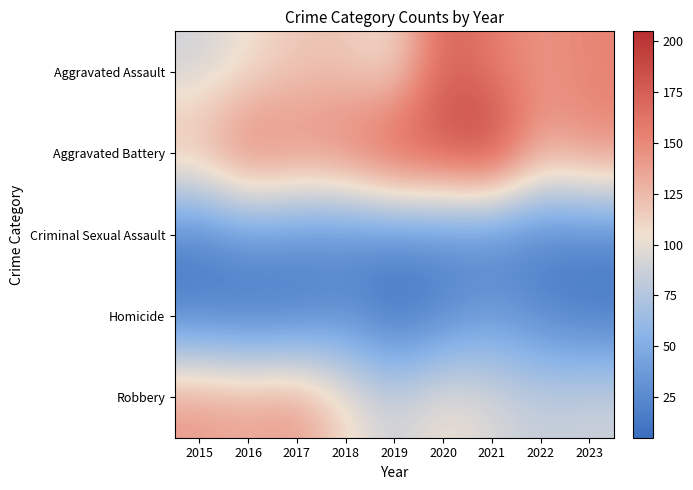

How many series are shown in this chart?

5